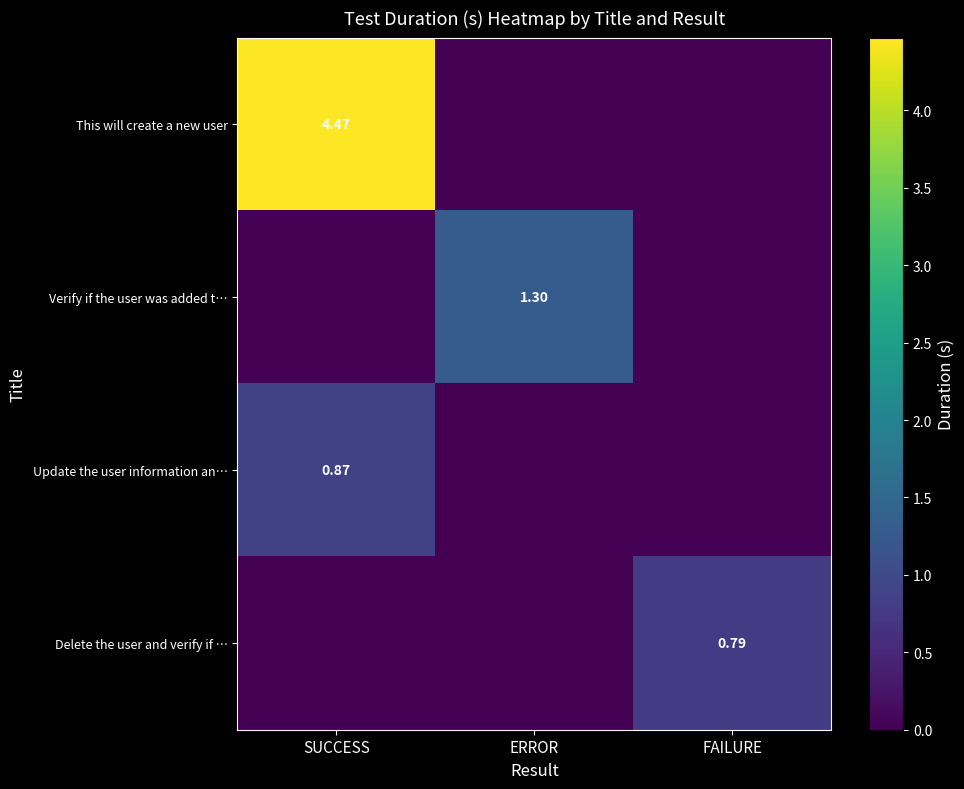

What is the sum of all Update the user information an… values?

0.9